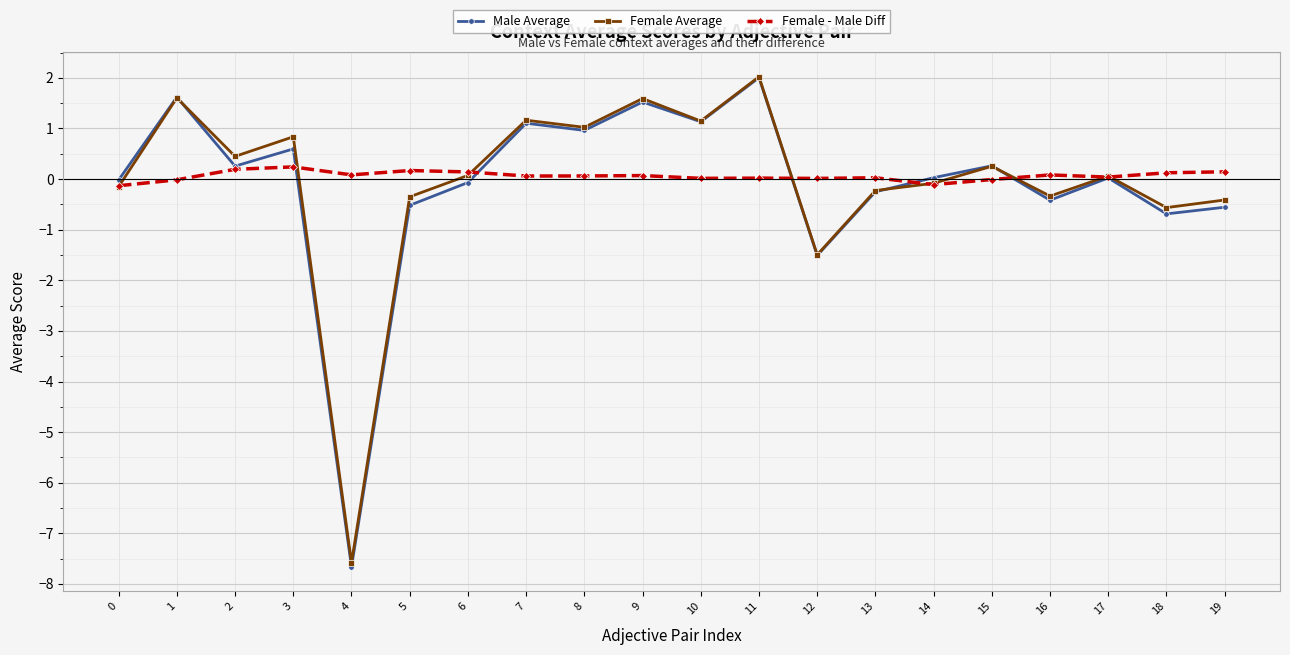

True or false: Male Average has a value of 0.0 at 14.

True